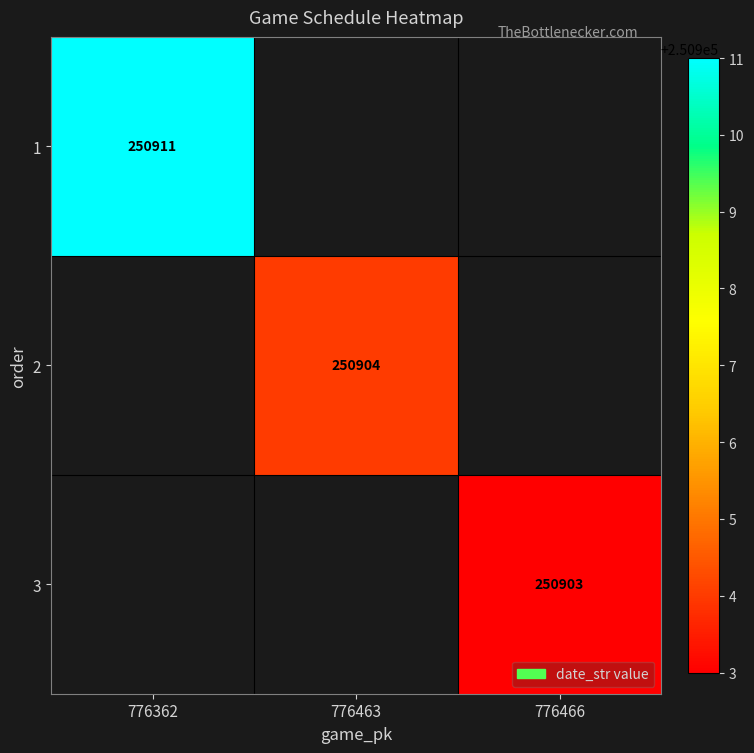

Which has a higher value, 776466 or 776362?

776362